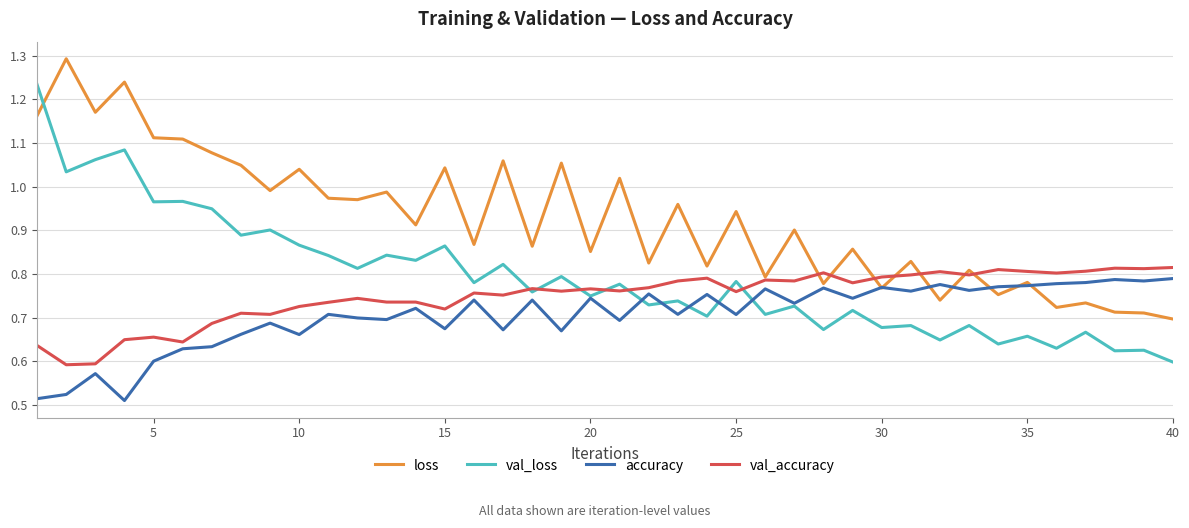

True or false: val_loss and accuracy cross at least once.

True